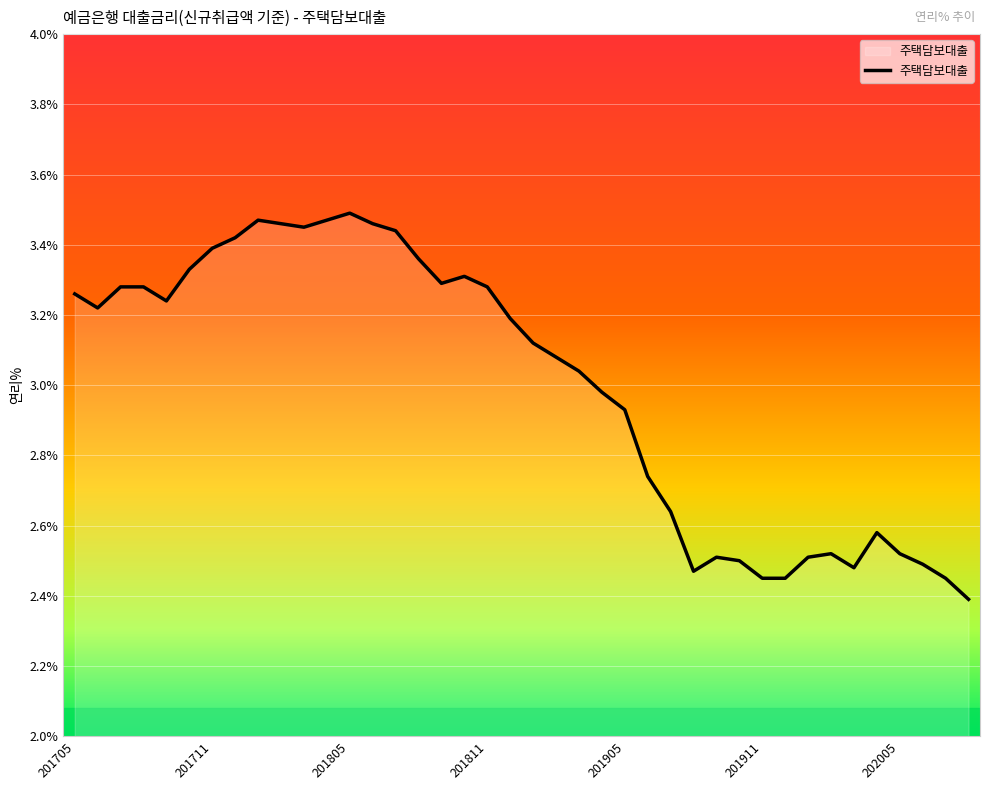

What is the difference between the maximum and minimum values?

1.1